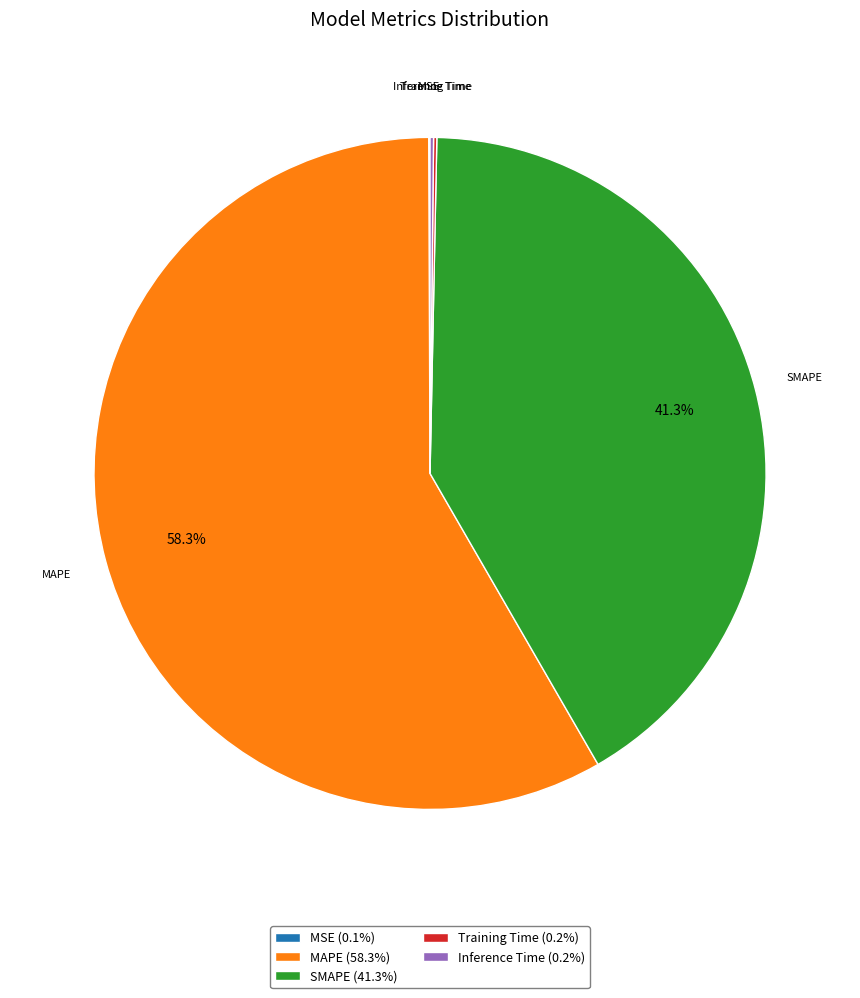

Does any single category account for the majority?

Yes